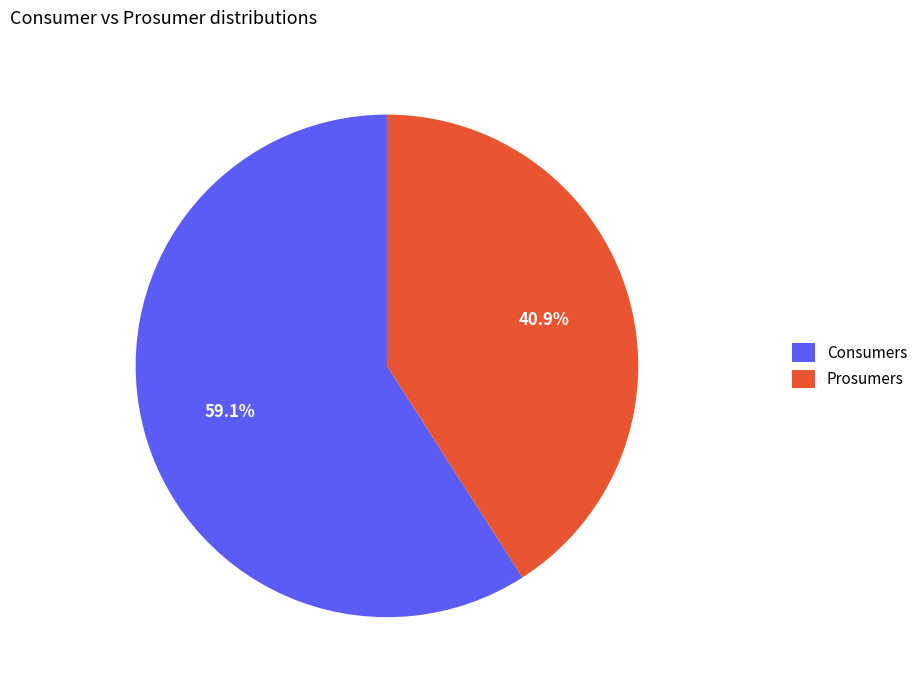

What percentage is NOT represented by Consumers?

40.9%